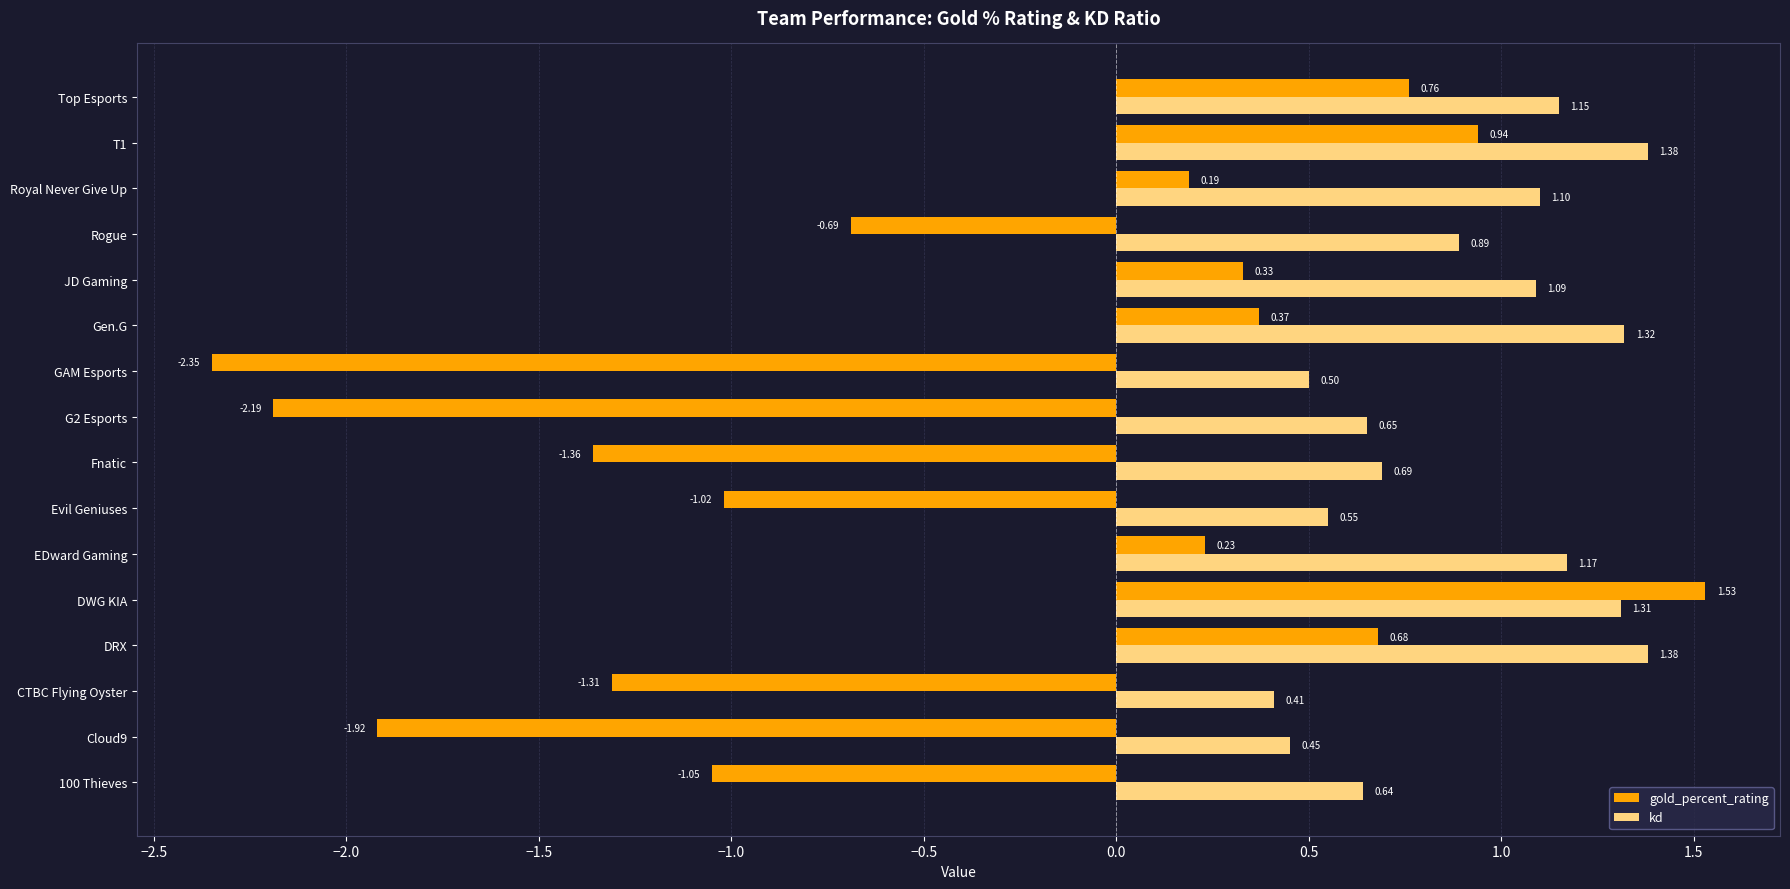

What is the difference between the second highest and minimum values in the kd series?

1.0